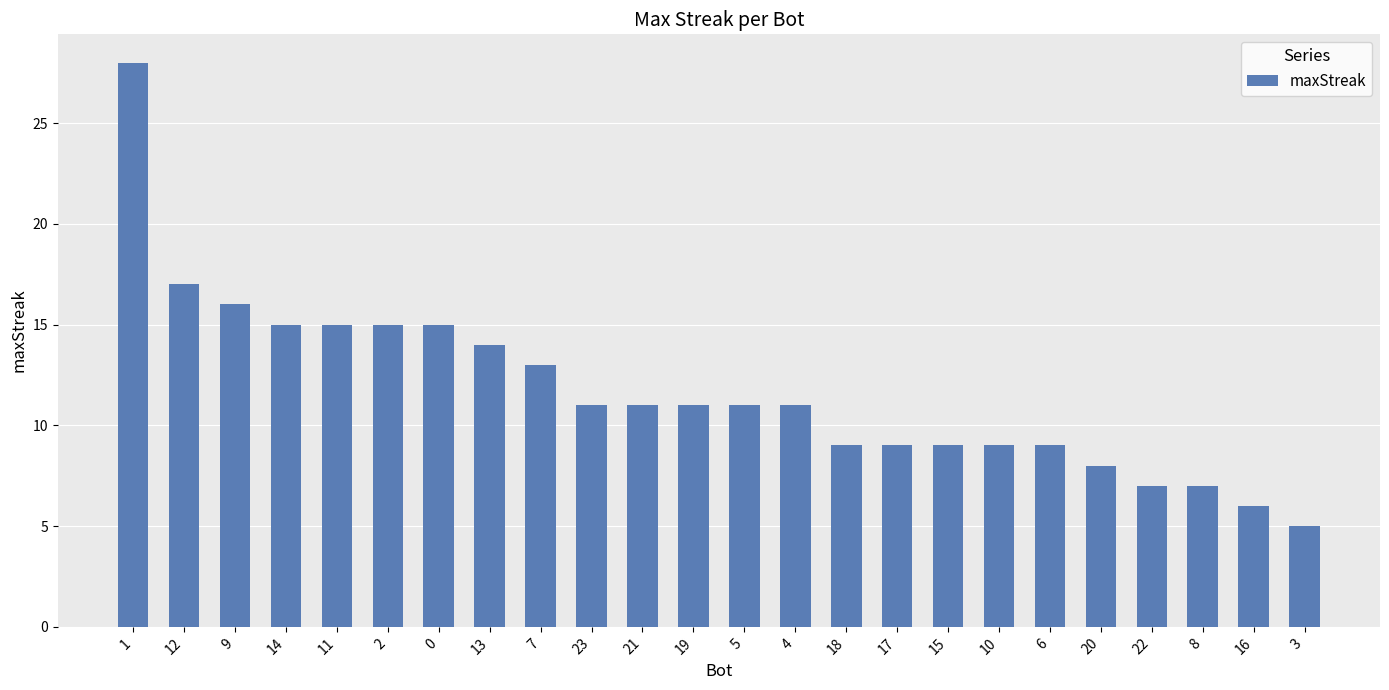

What is the average value?

12